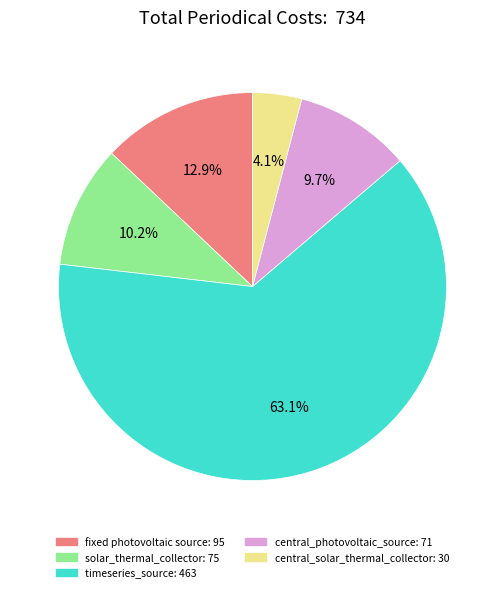

Does any single category account for the majority?

Yes